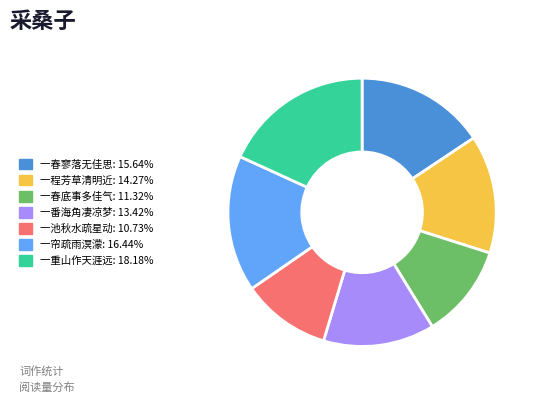

Count the number of slices in the pie.

7